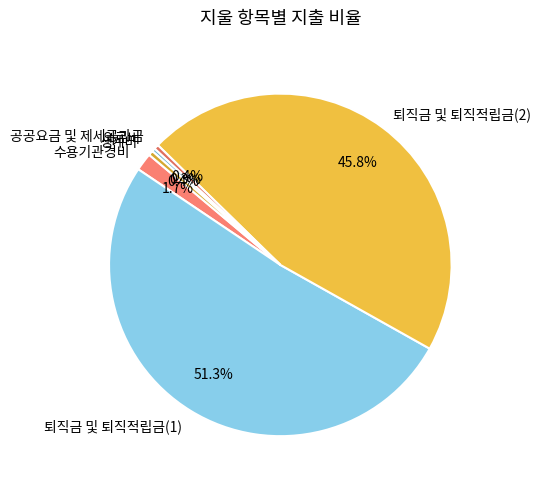

What portion of the pie excludes 생계비?

99.6%